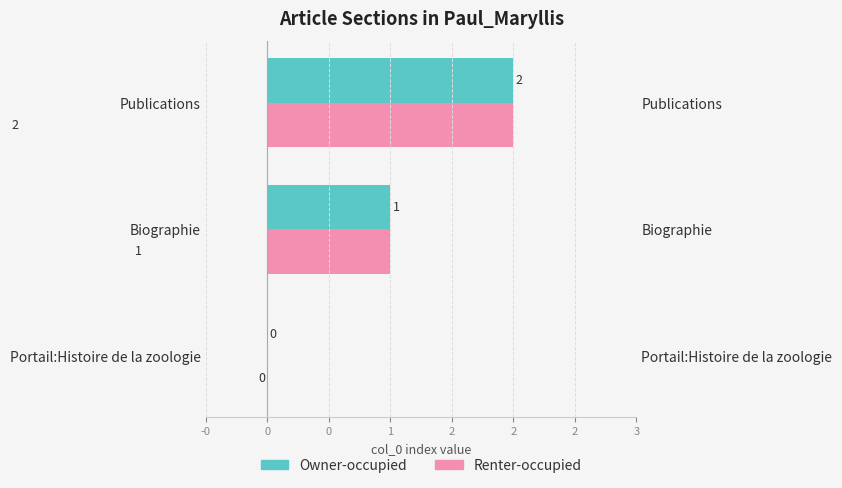

What are all the series names shown in the legend?

Owner-occupied, Renter-occupied